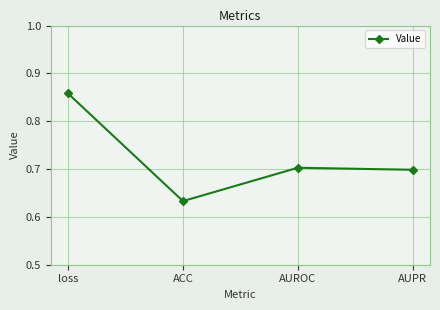

How many series are shown in this chart?

1